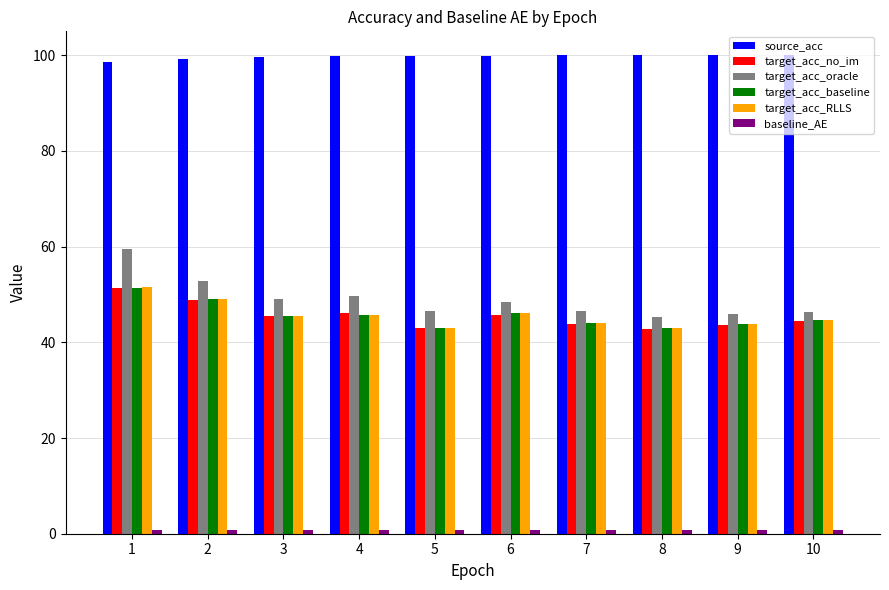

What is the difference between the second highest and minimum values in the target_acc_baseline series?

6.0